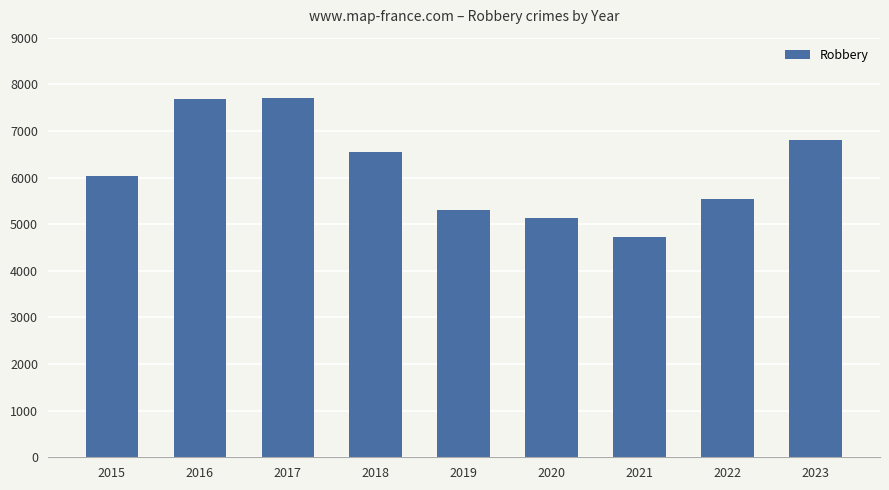

What is the difference between the second highest and minimum values?

2967